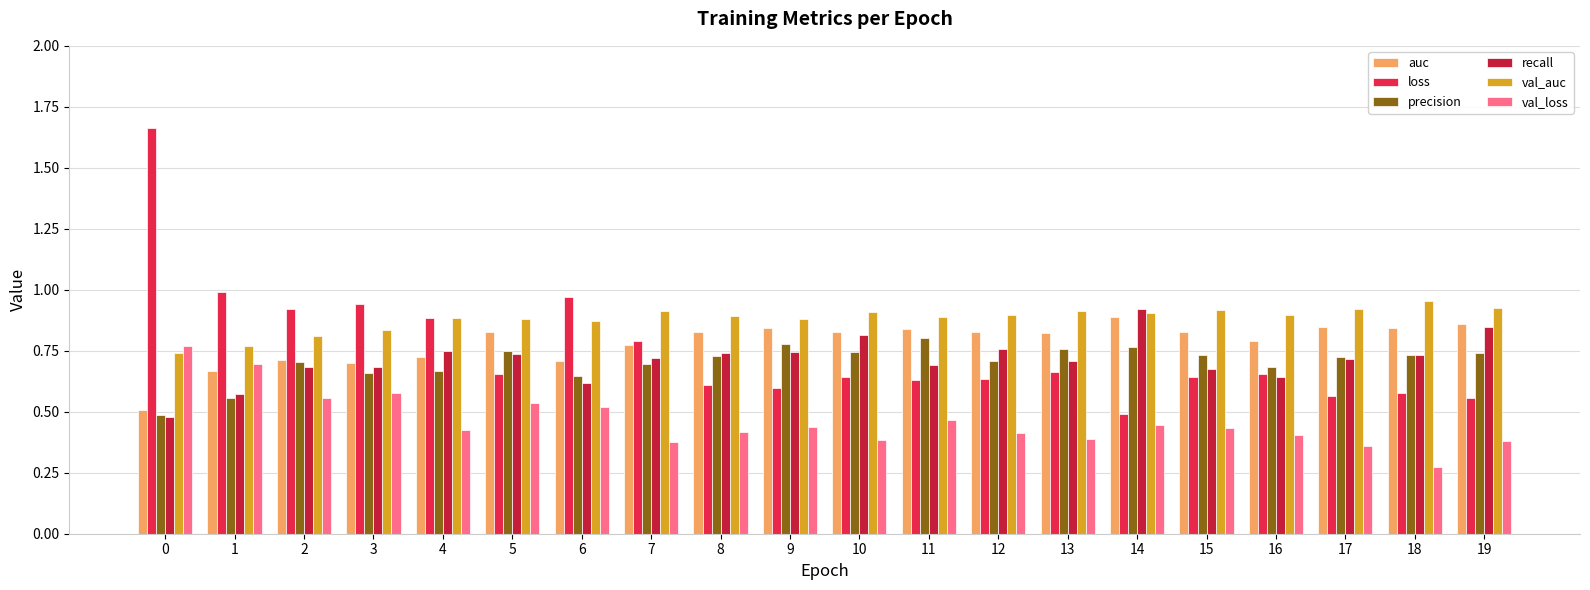

What is the sum of all loss values?

15.1